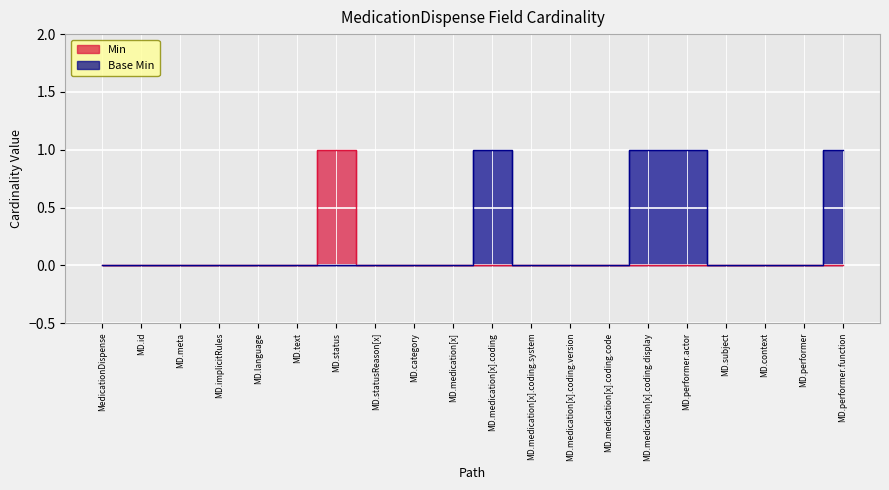

True or false: Min and Base Min intersect in this chart.

False